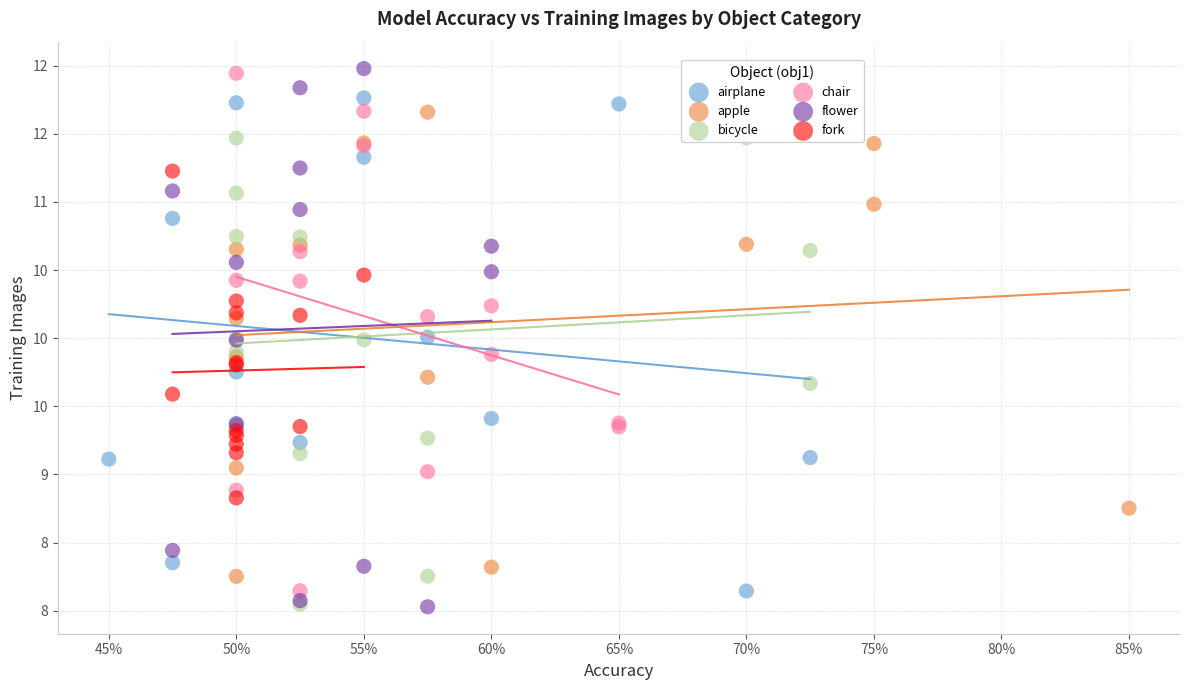

What are all the series names shown in the legend?

airplane, apple, bicycle, chair, flower, fork